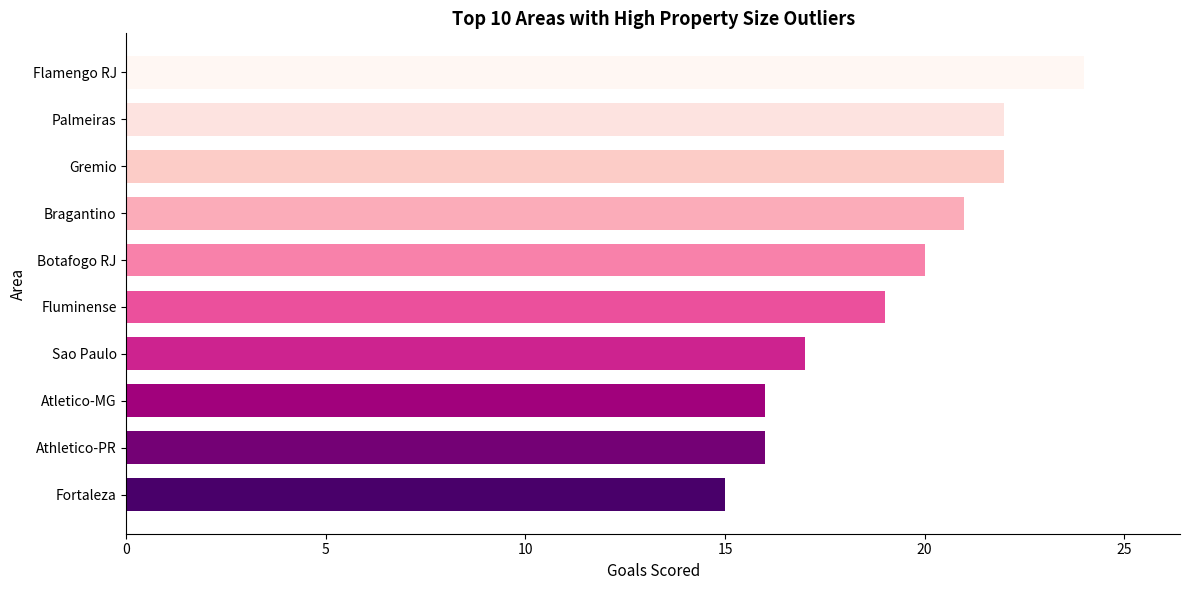

What is the change in value from Botafogo RJ to Palmeiras?

+2